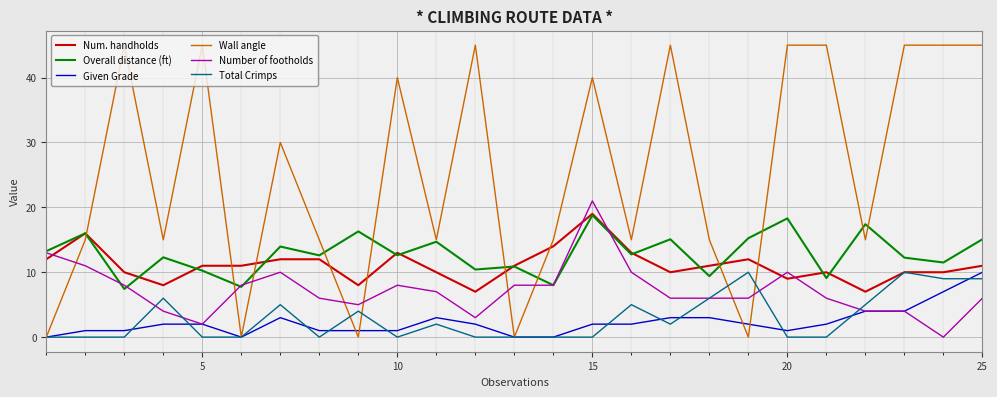

Which series ends up on top after the final intersection of Num. handholds and Number of footholds?

Num. handholds